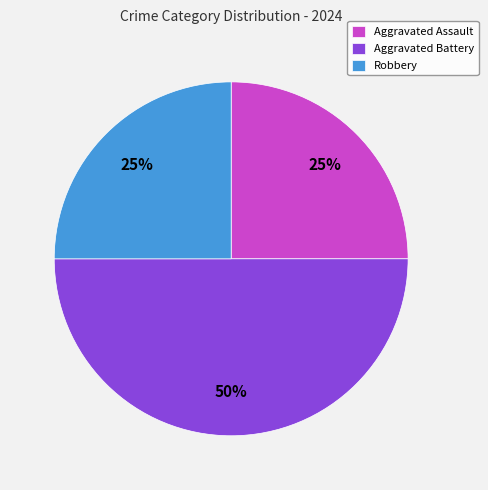

Is Robbery the majority of the pie?

No